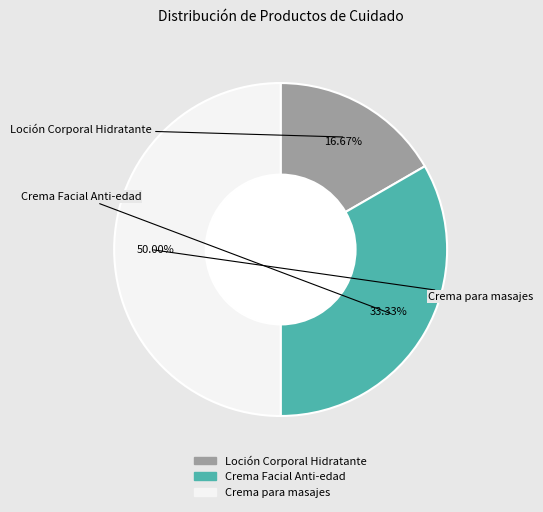

What percentage is the Crema para masajes slice, to the nearest percent?

50%